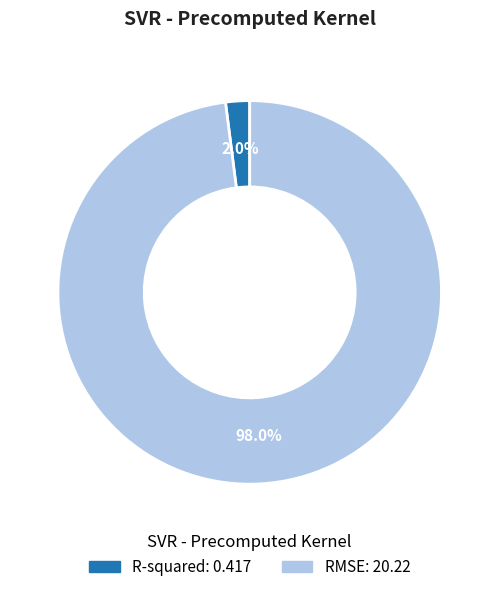

What is the largest slice in the pie chart?

RMSE